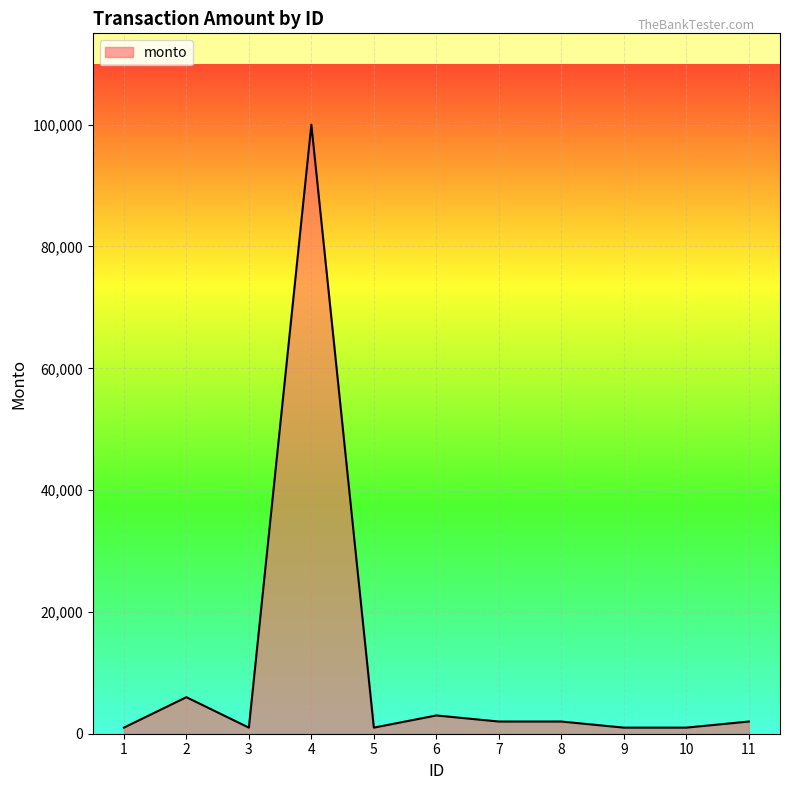

What is the difference between the maximum and minimum values?

99000